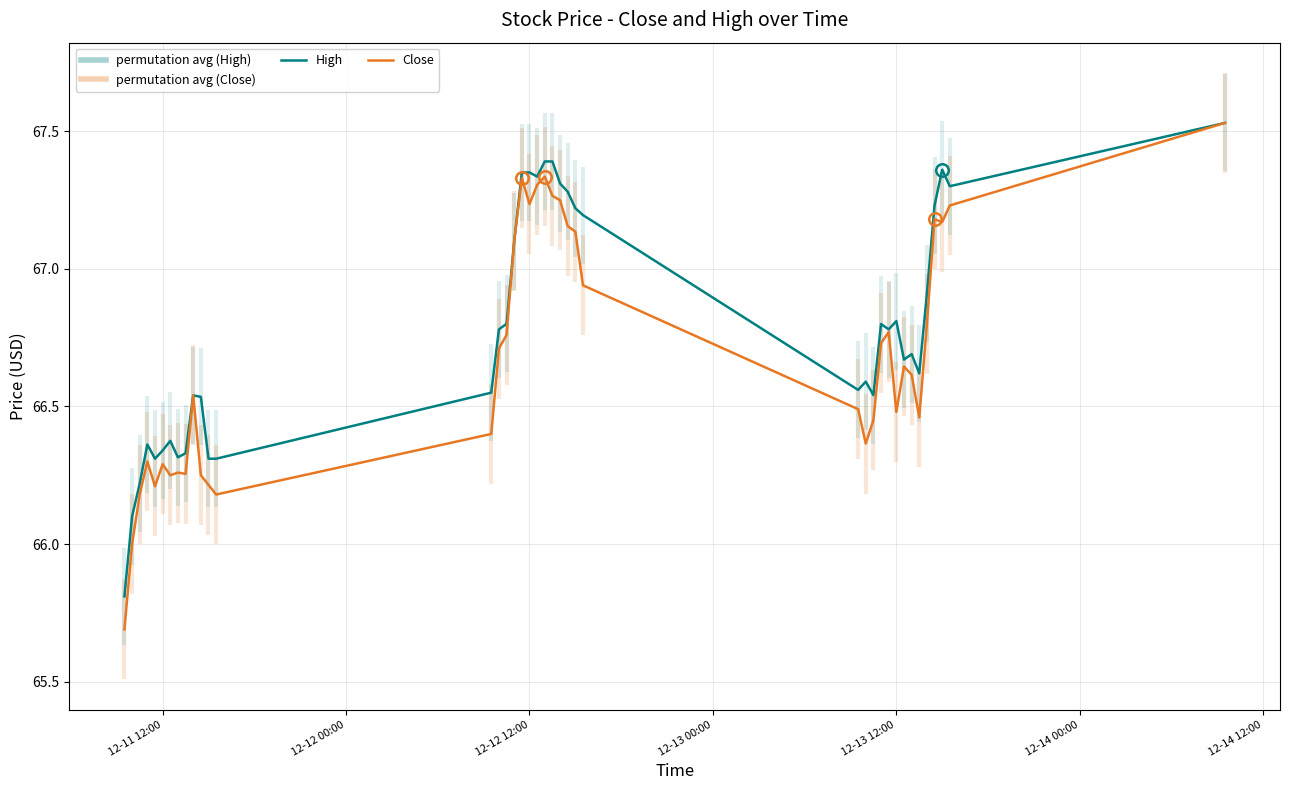

How many data points in Close are less than 66?

1